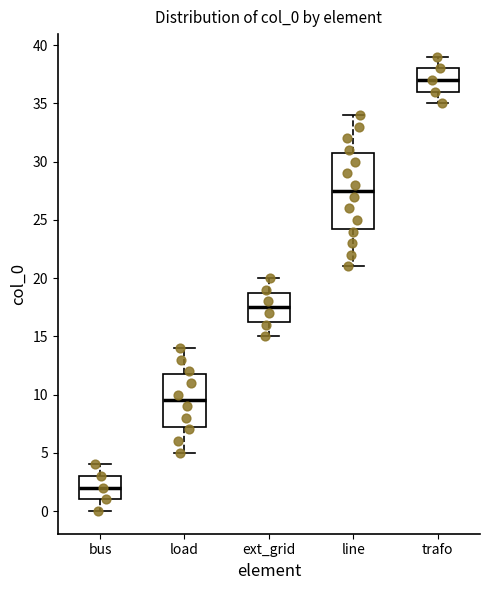

Comparing the boxes themselves (not the whiskers), which one is the tallest?

line